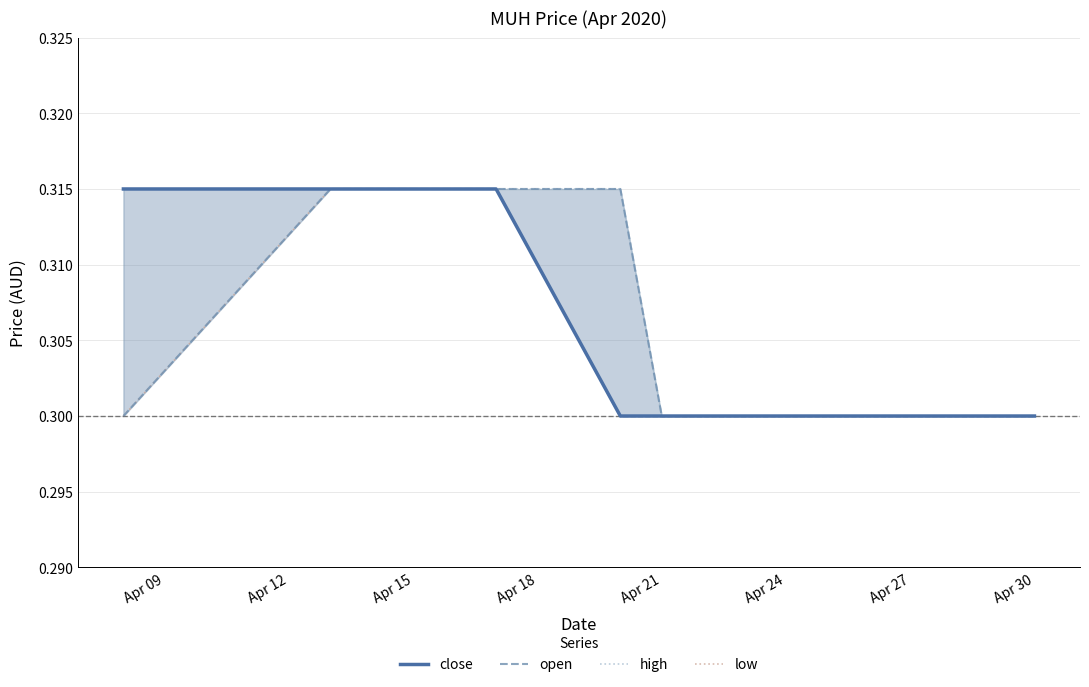

What is the average value of the close series?

0.3